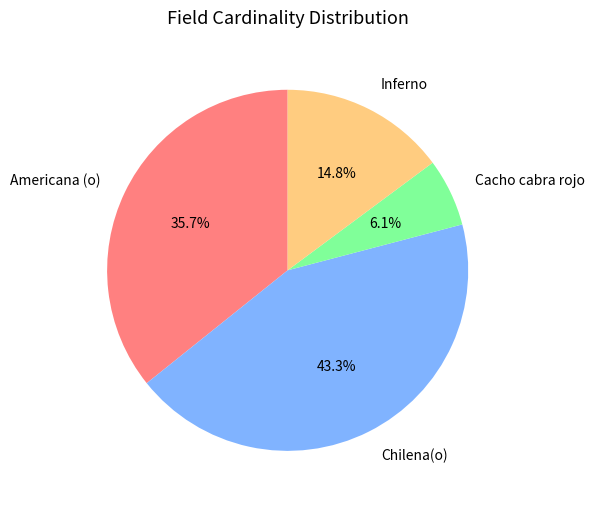

Rank the categories by value from highest to lowest.

Chilena(o), Americana (o), Inferno, Cacho cabra rojo